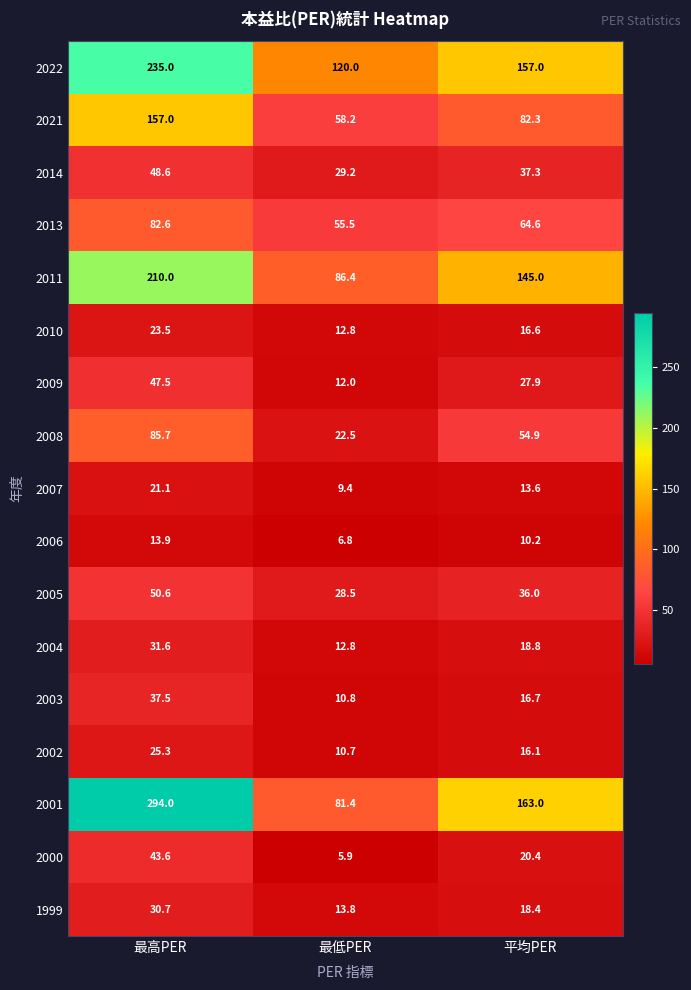

Where is 2009 nearest to the value 29?

平均PER